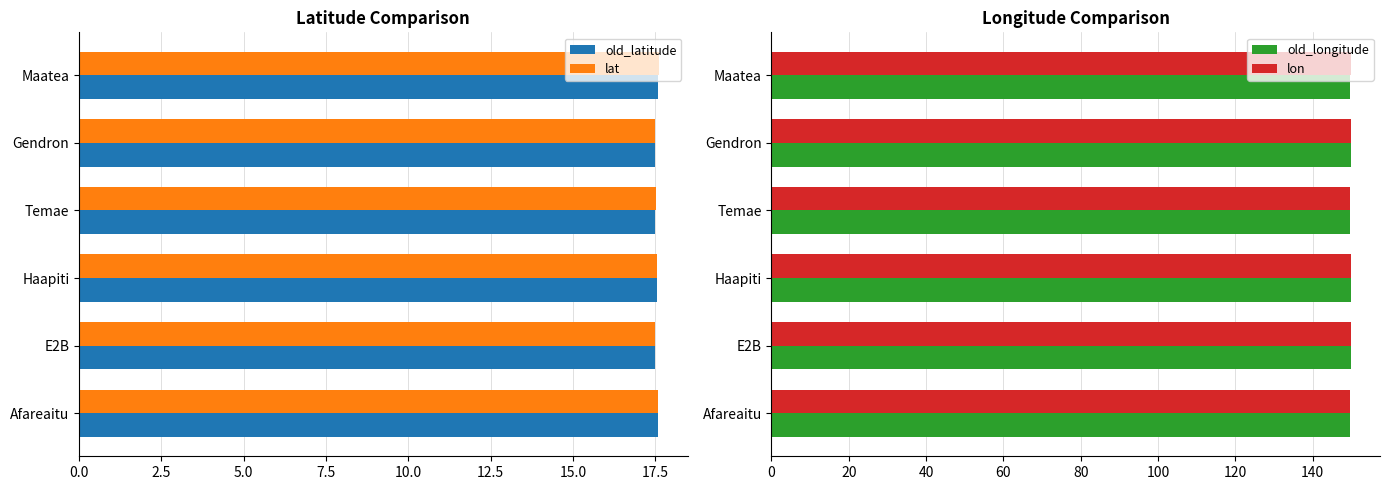

True or false: lon has a value of 203.5 at Gendron.

False